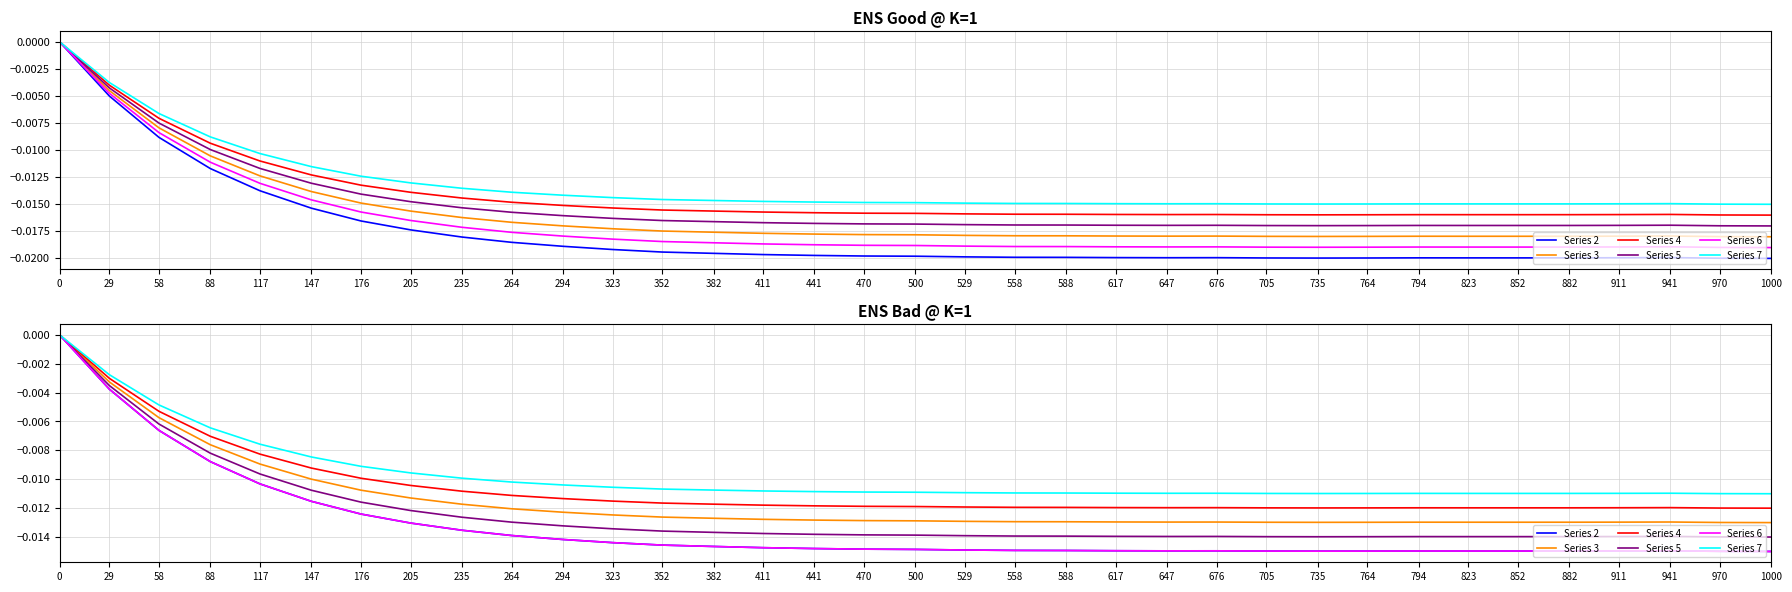

Is this an area chart (filled region under the line)?

No